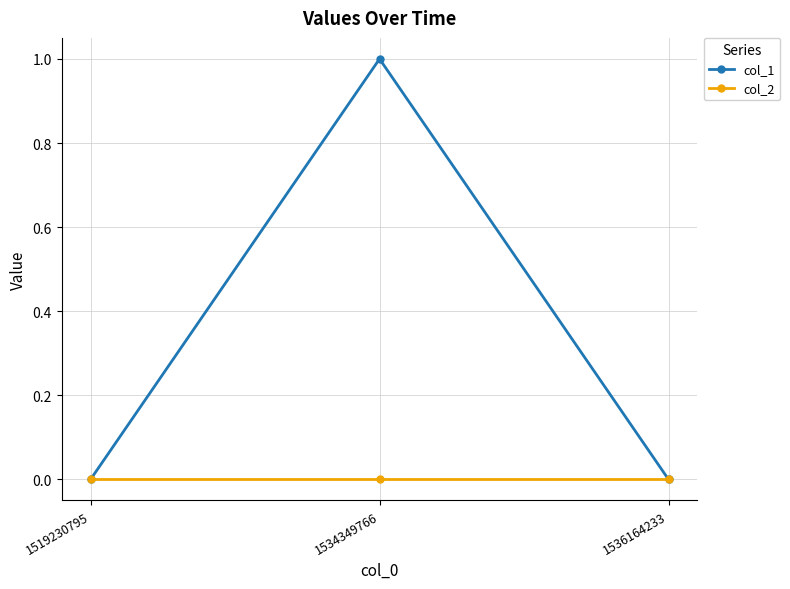

Reading right to left, what are all the values shown in this chart?

col_1: 0	1	0
col_2: 0	0	0